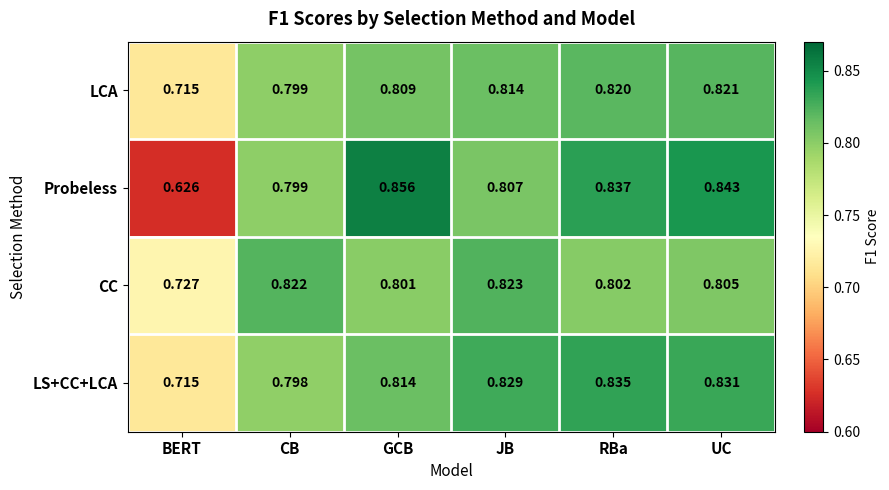

At which label does LCA reach its minimum?

BERT